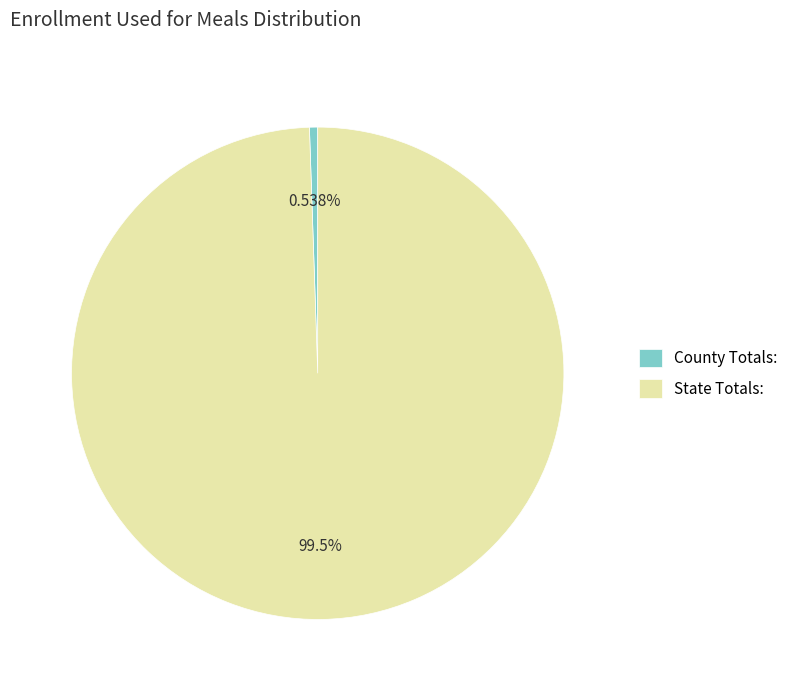

Is County Totals: the majority of the pie?

No